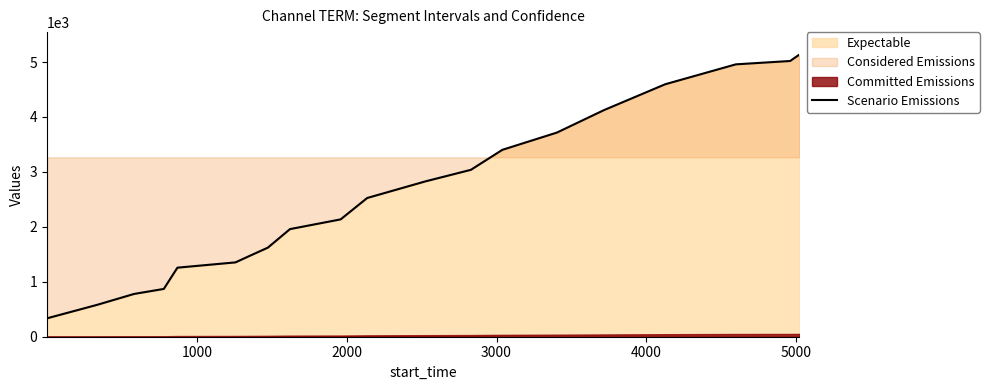

Does the chart display data point markers on the line(s)?

No